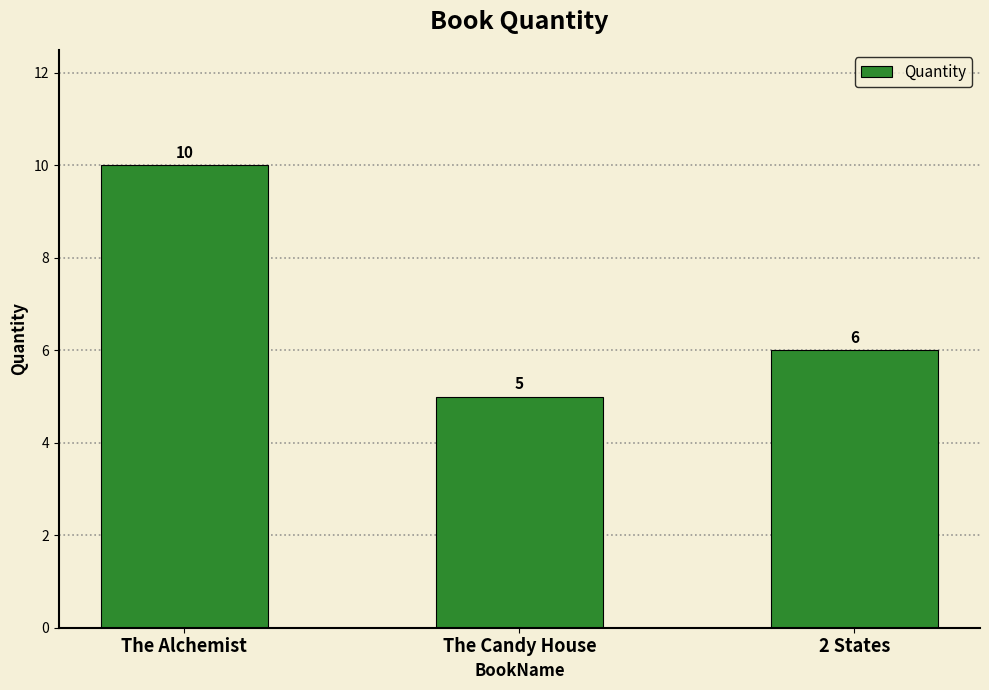

At which label is the value closest to 7?

2 States